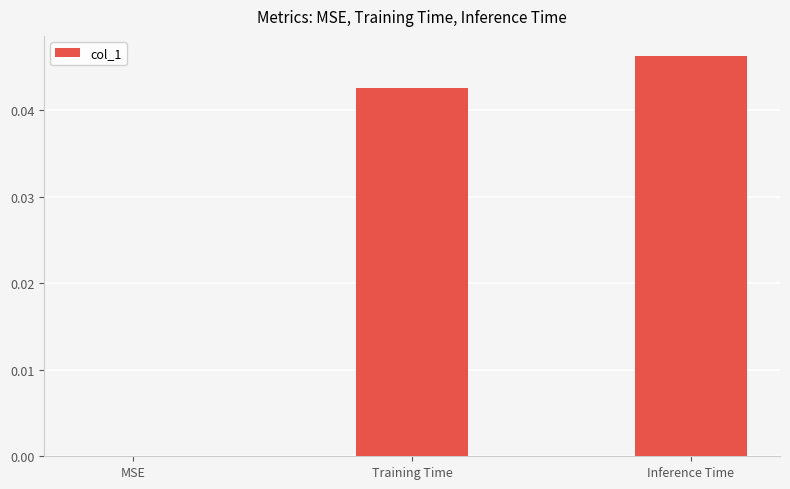

Is it true that the value at Training Time is 0.0?

True